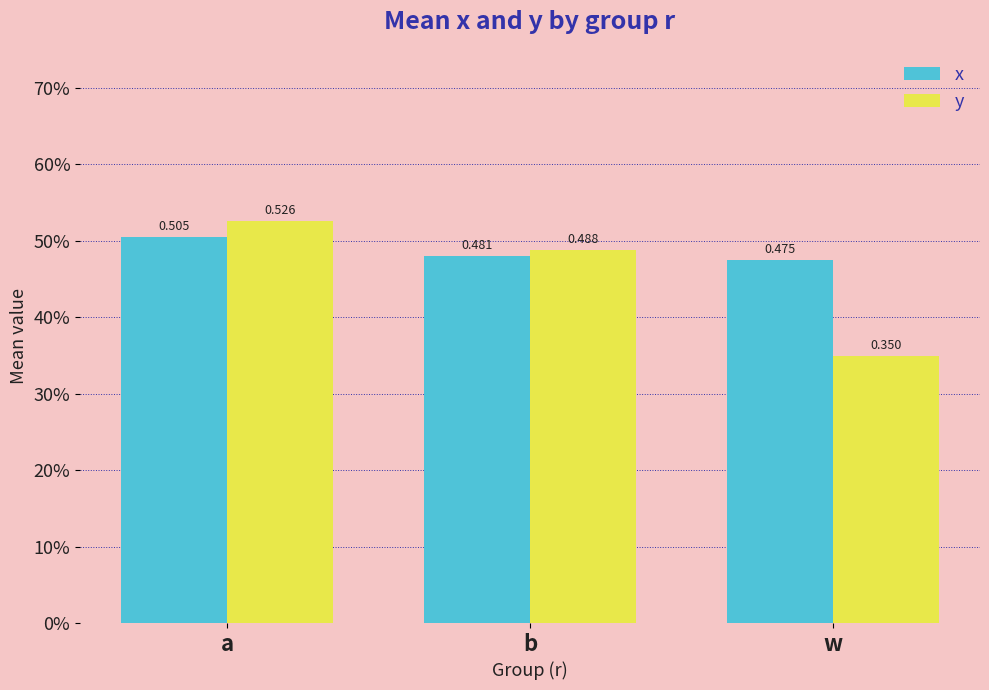

The value of y at b is 0.9. True or false?

False